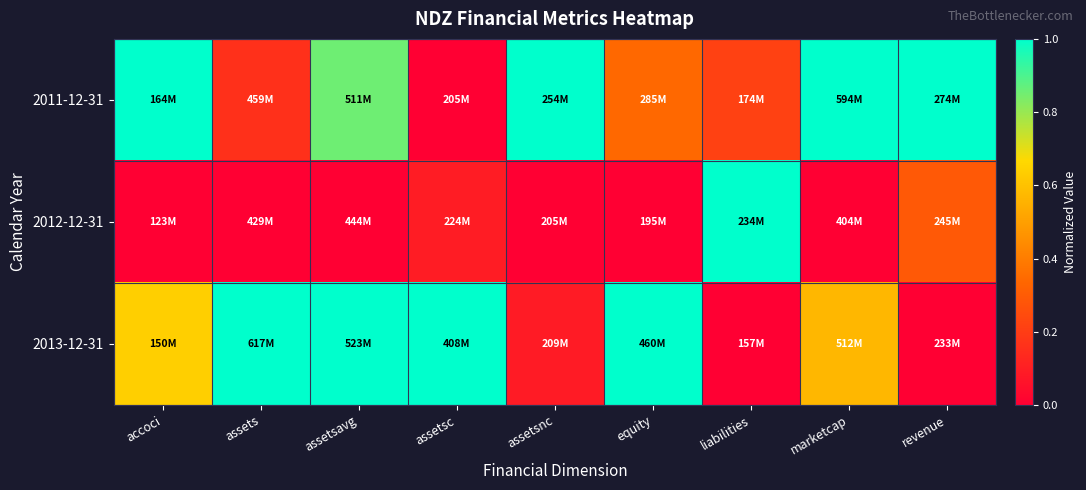

Reading left to right, transcribe all the data shown in this chart.

2011-12-31: accoci=1.0	assets=0.2	assetsavg=0.9	assetsc=0.0	assetsnc=1.0	equity=0.3	liabilities=0.2	marketcap=1.0	revenue=1.0
2012-12-31: accoci=0.0	assets=0.0	assetsavg=0.0	assetsc=0.1	assetsnc=0.0	equity=0.0	liabilities=1.0	marketcap=0.0	revenue=0.3
2013-12-31: accoci=0.6	assets=1.0	assetsavg=1.0	assetsc=1.0	assetsnc=0.1	equity=1.0	liabilities=0.0	marketcap=0.6	revenue=0.0